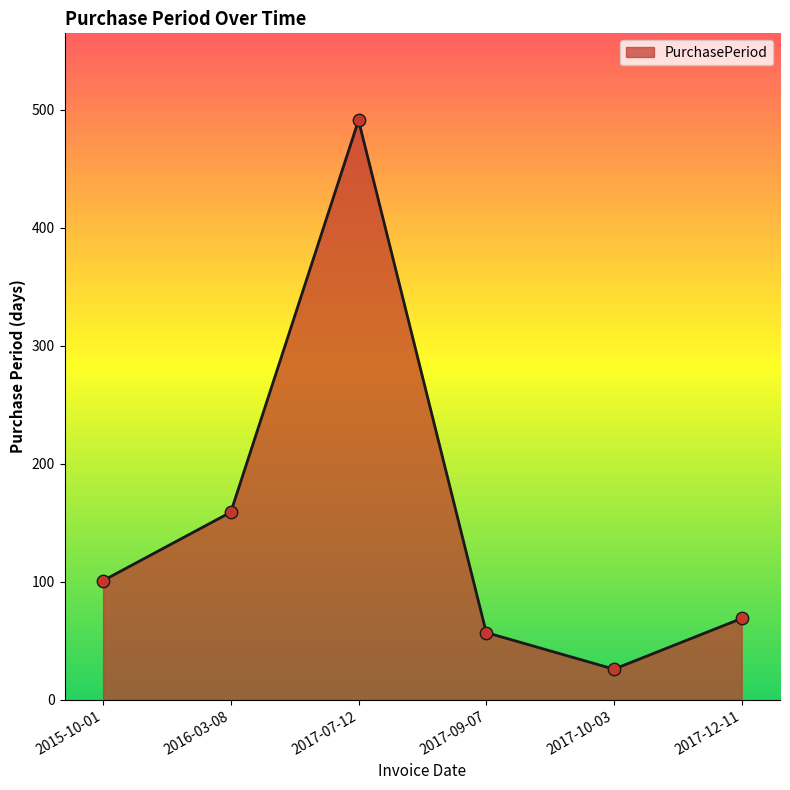

Which has a higher value, 2015-10-01 or 2017-07-12?

2017-07-12